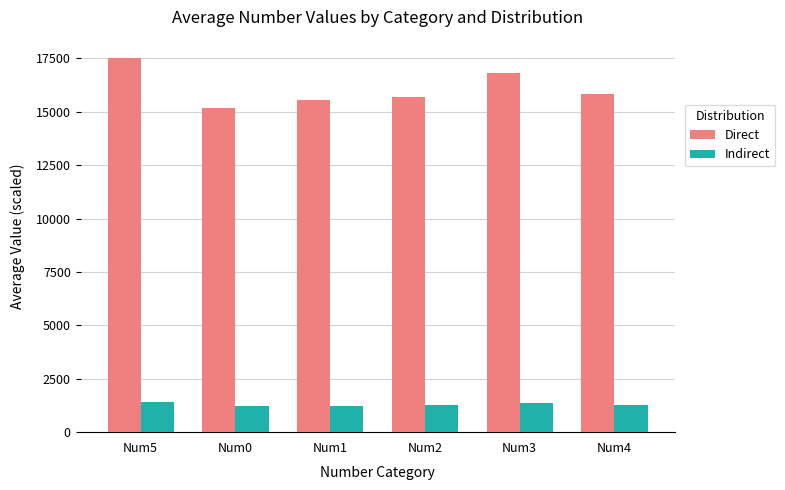

Rank the series by their maximum value, from highest to lowest.

Direct, Indirect